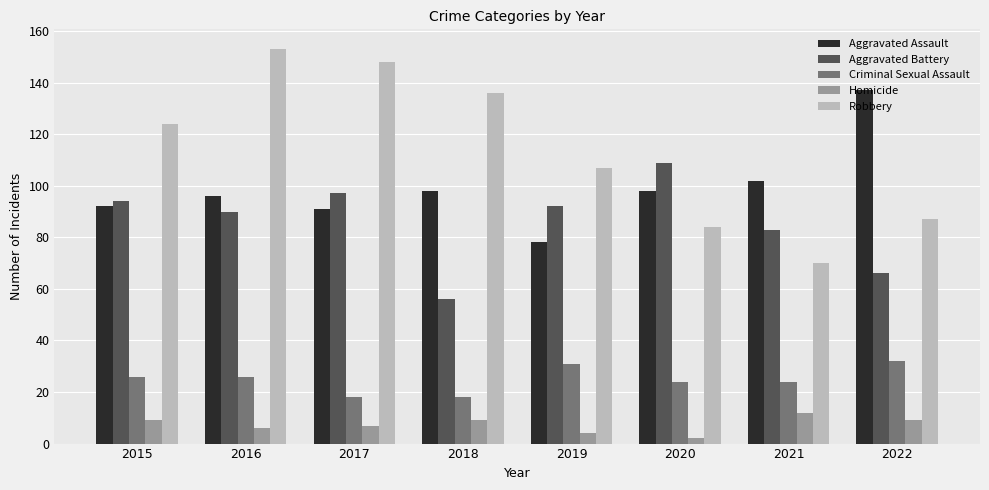

What is the sum of all Homicide values?

58